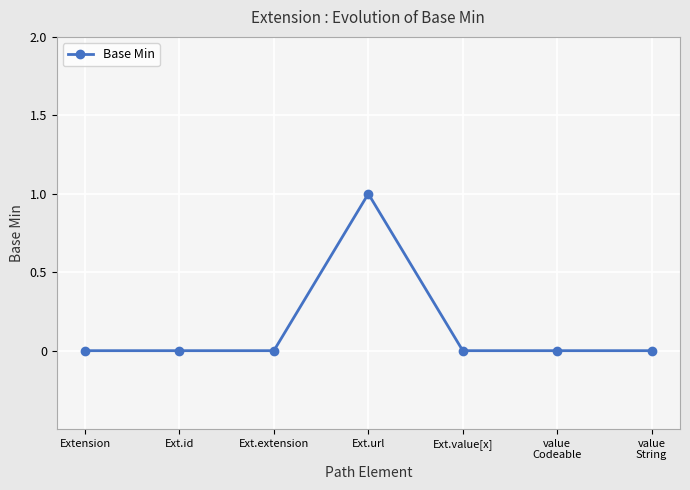

What is the label of the 5th point from the left?

Ext.value[x]